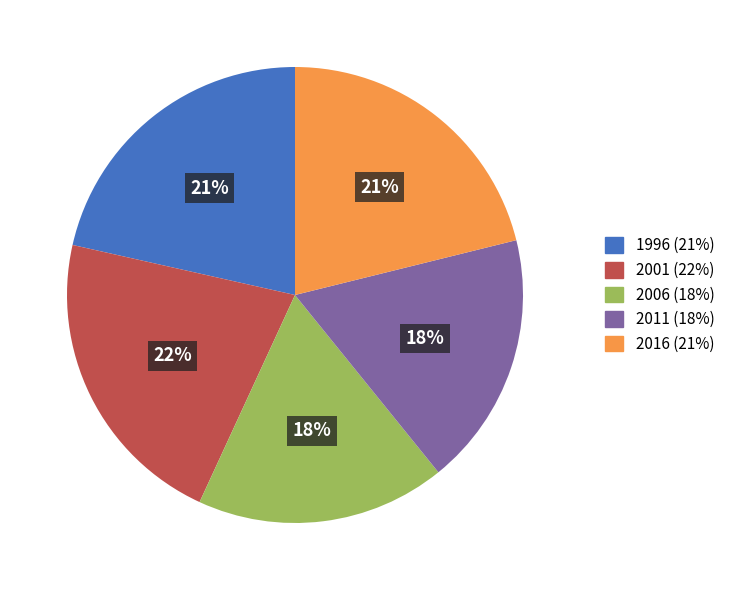

To the nearest percent, what portion does 2016 represent?

21%